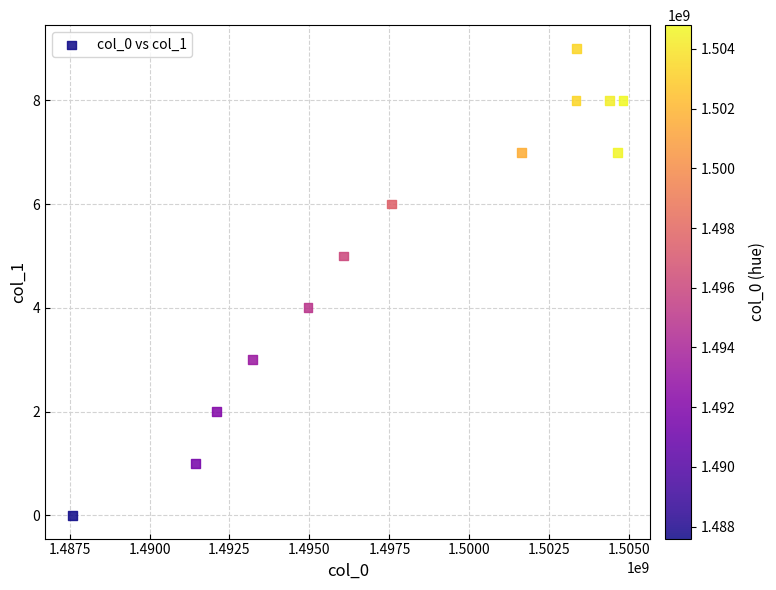

What is the range of Y values (max minus min)?

9